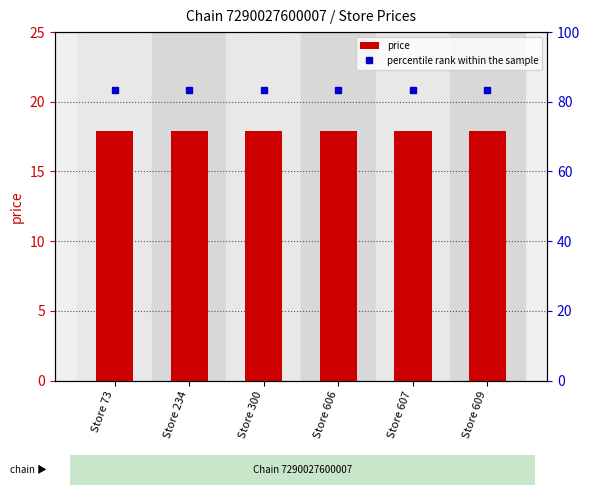

Which series has the widest spread of values?

price